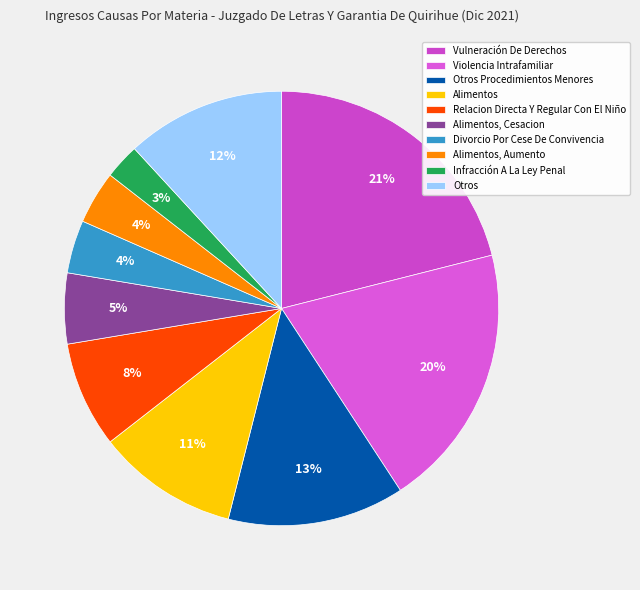

Is Divorcio Por Cese De Convivencia the majority of the pie?

No